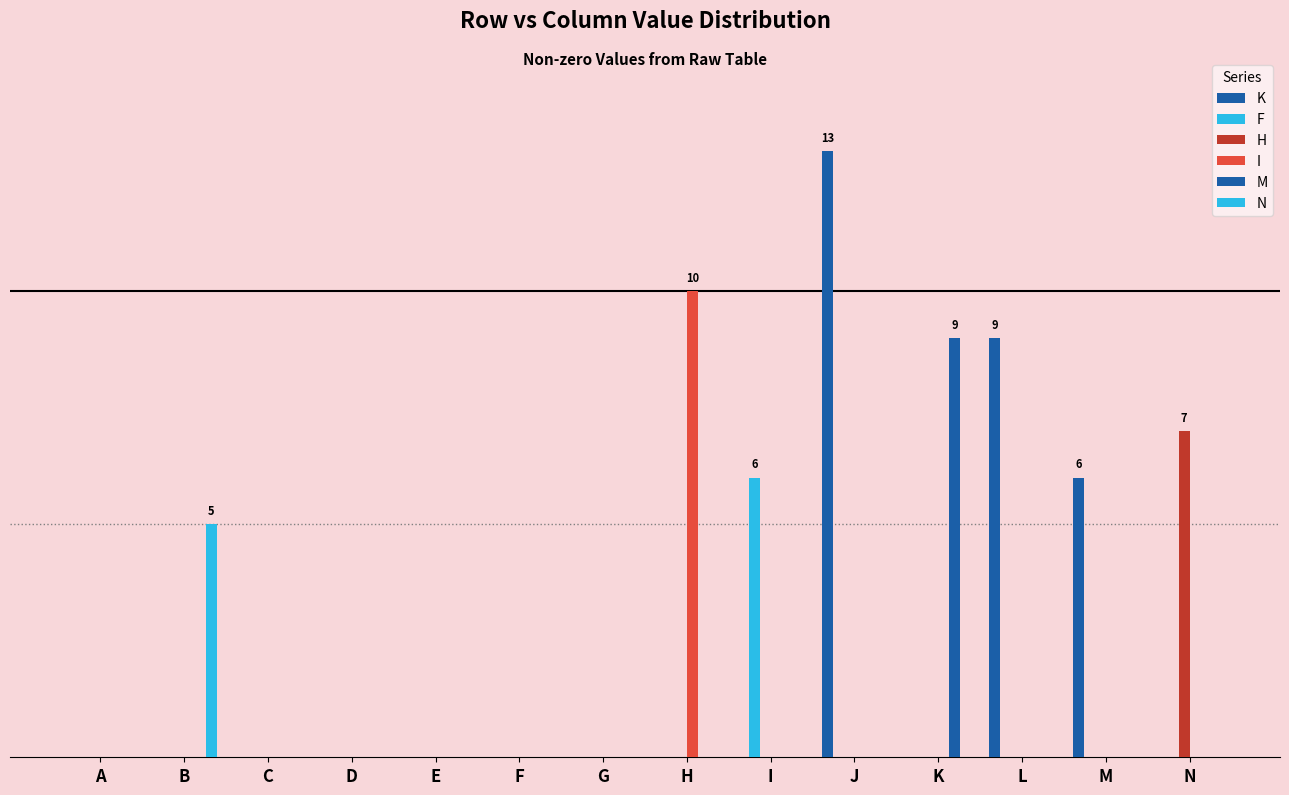

Which series has the largest range (max minus min)?

K